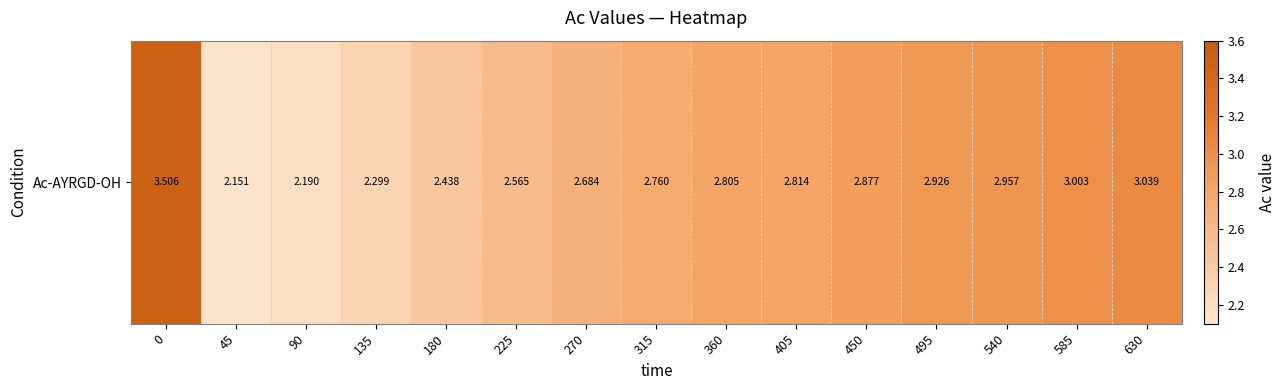

Reading left to right, transcribe all the data shown in this chart.

0=3.5	45=2.2	90=2.2	135=2.3	180=2.4	225=2.6	270=2.7	315=2.8	360=2.8	405=2.8	450=2.9	495=2.9	540=3.0	585=3.0	630=3.0